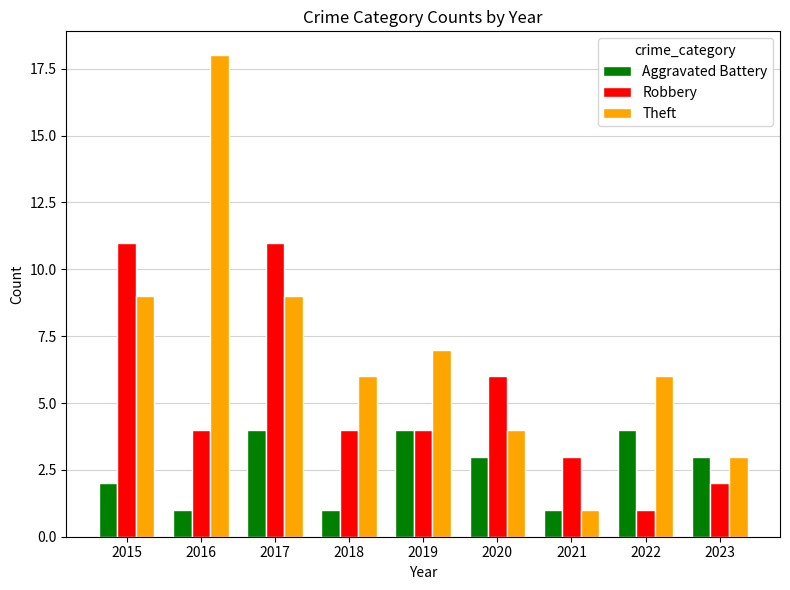

What are all the series names shown in the legend?

Aggravated Battery, Robbery, Theft